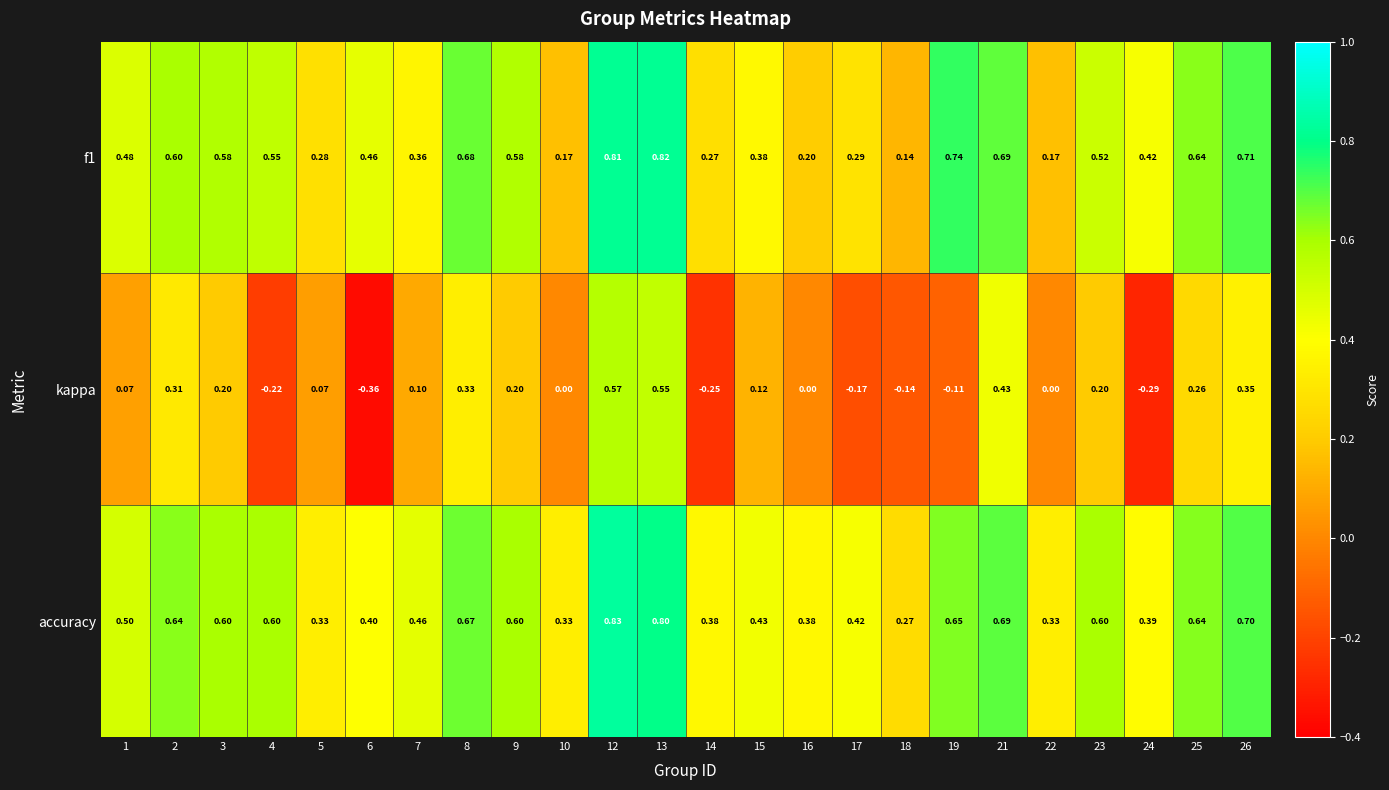

What is the greatest value displayed?

0.8